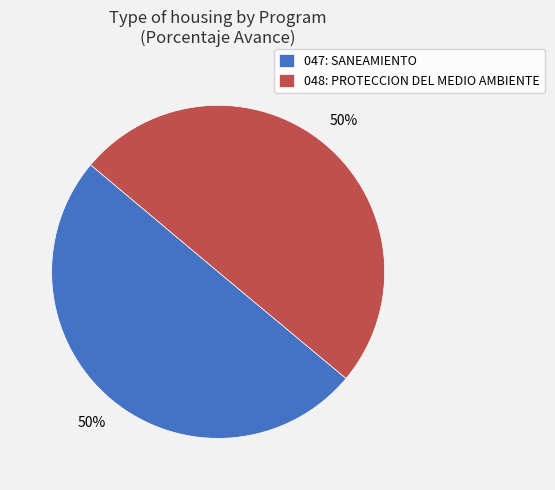

To the nearest percent, what is the combined percentage of 047: SANEAMIENTO and 048: PROTECCION DEL MEDIO AMBIENTE?

100%